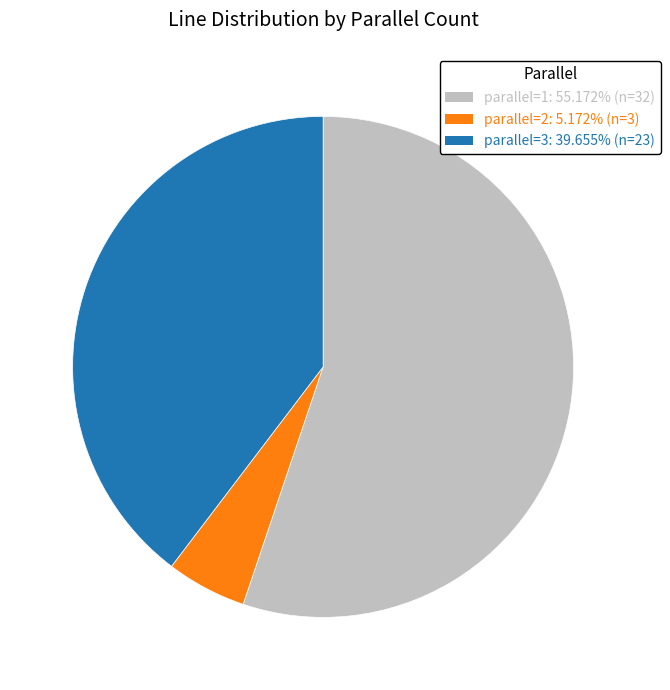

Does parallel=3 account for over 50% of the chart?

No